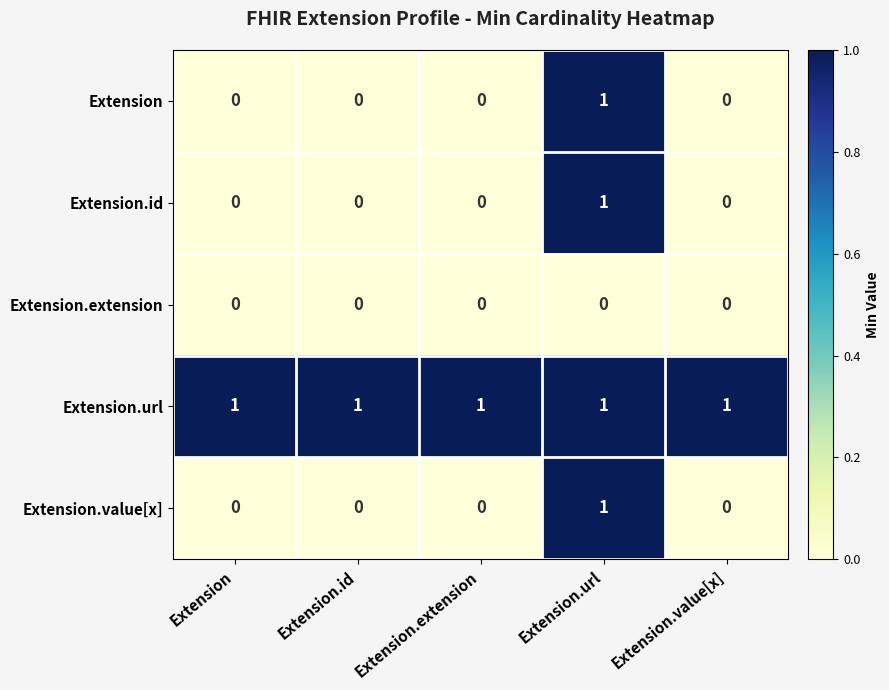

Count the Extension values in the range 0 to 1.

5